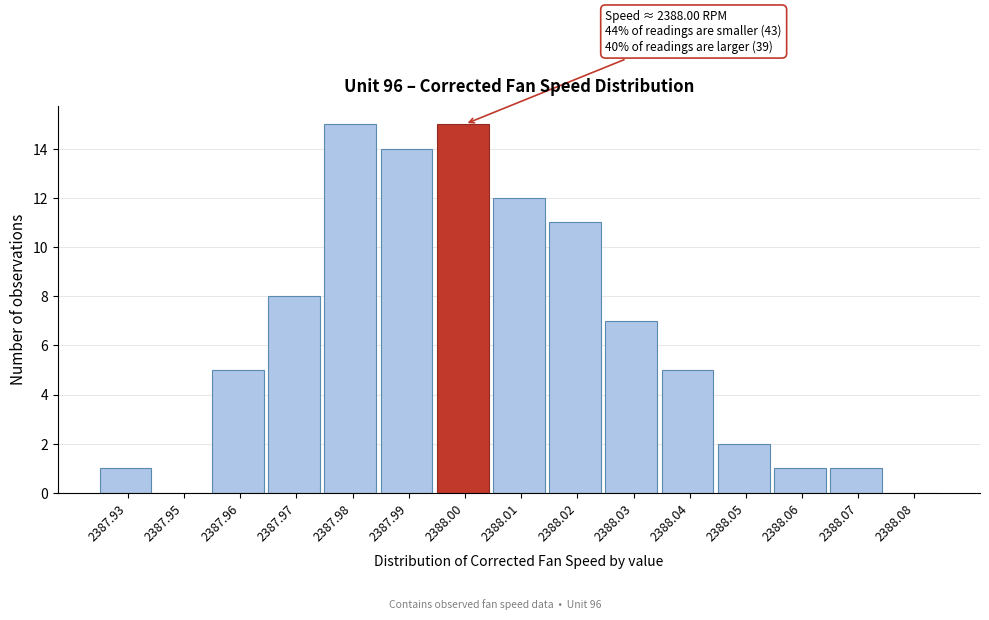

Reading right to left, what are all the values shown in this chart?

2388.08=0	2388.07=1	2388.06=1	2388.05=2	2388.04=5	2388.03=7	2388.02=11	2388.01=12	2388.00=15	2387.99=14	2387.98=15	2387.97=8	2387.96=5	2387.95=0	2387.93=1